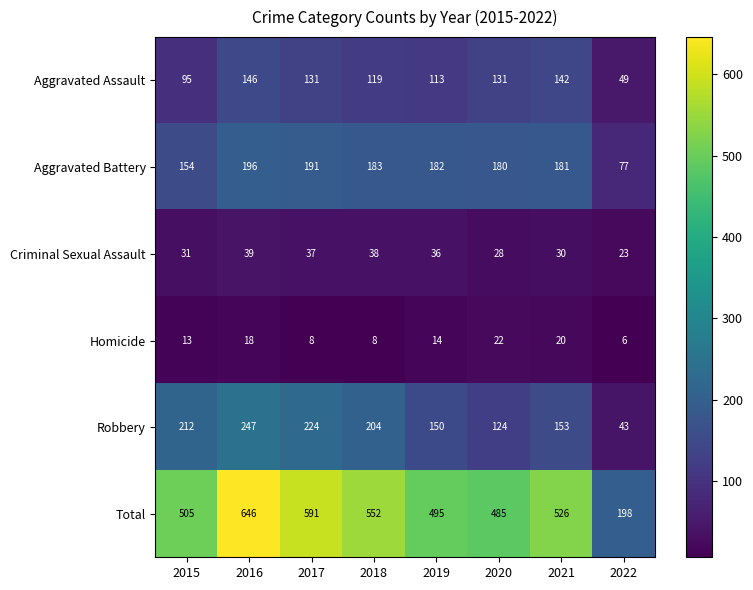

What is the difference between the second highest and minimum values in the Homicide series?

14